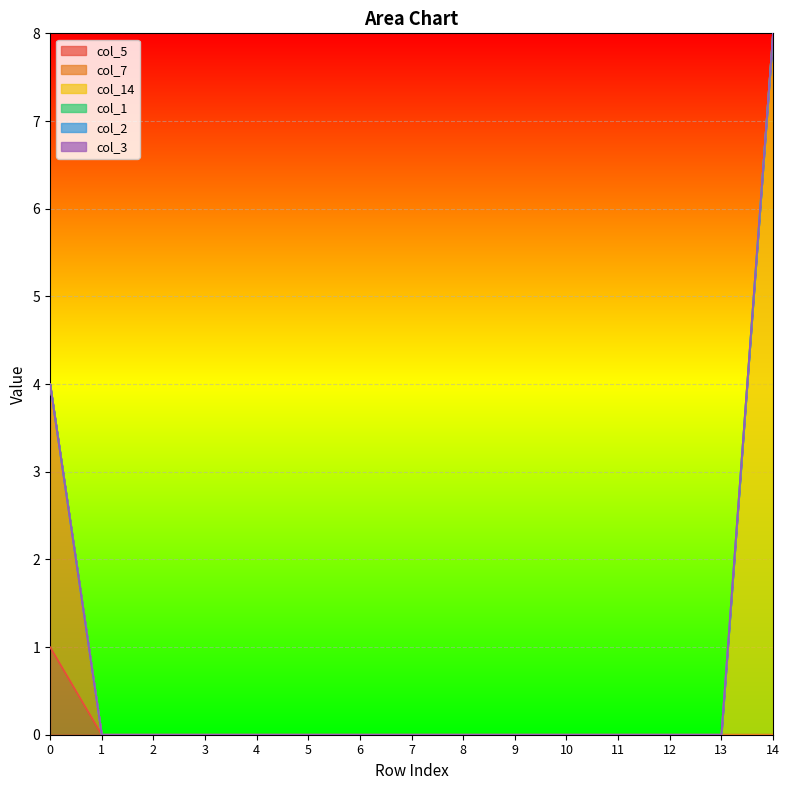

What are all the series names shown in the legend?

col_5, col_7, col_14, col_1, col_2, col_3